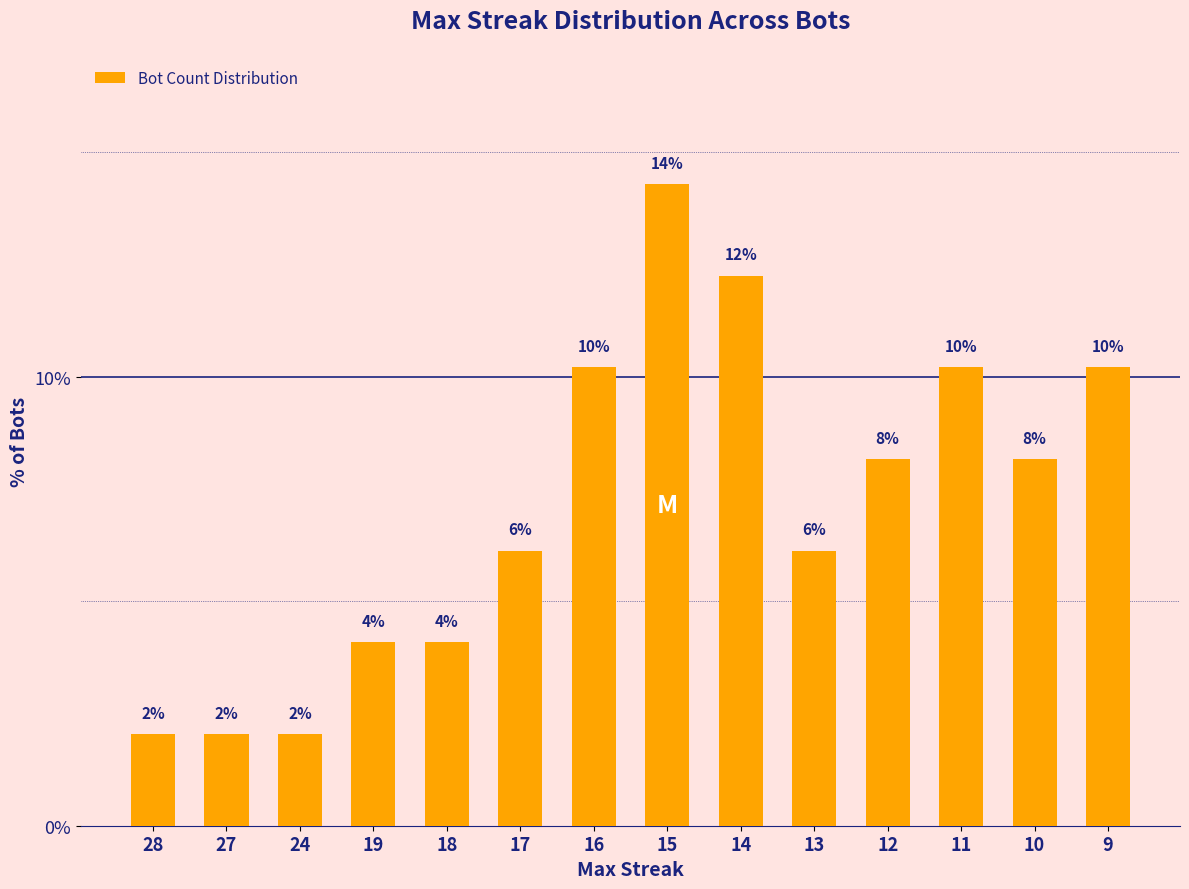

Are the bars horizontal?

No